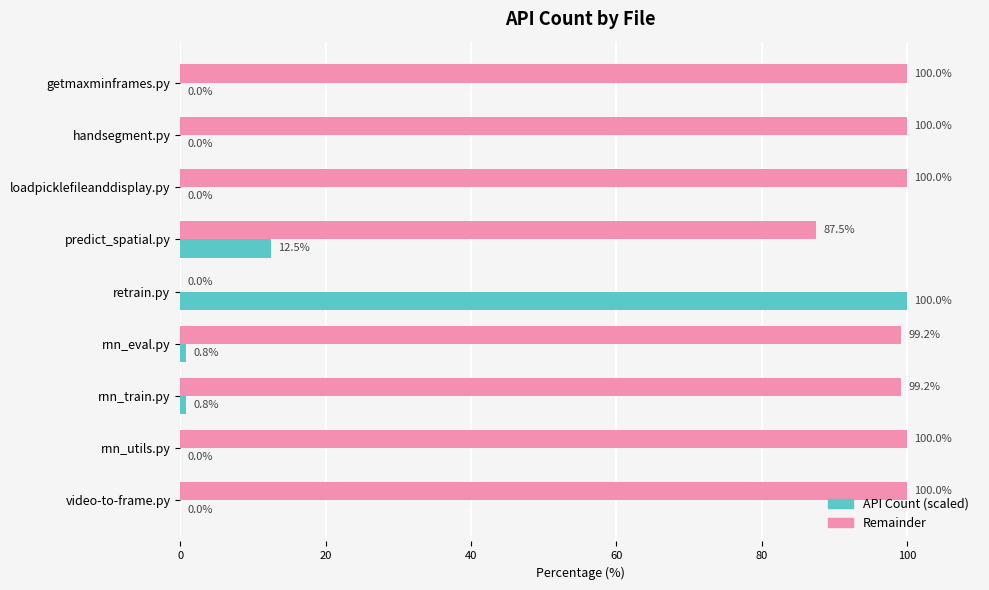

True or false: Remainder has a value of 100.0 at loadpicklefileanddisplay.py.

True